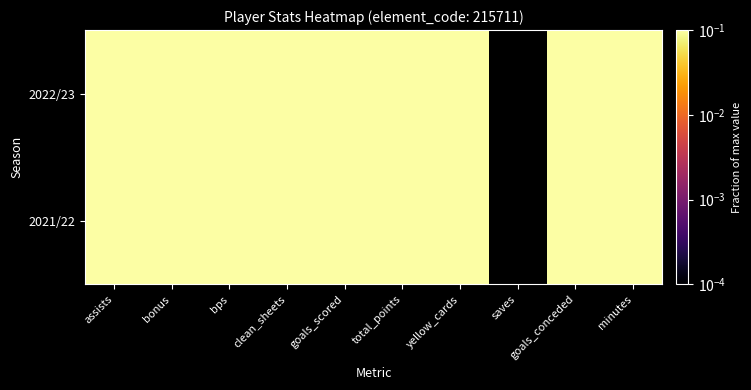

What is the total value across all series at yellow_cards?

1.8